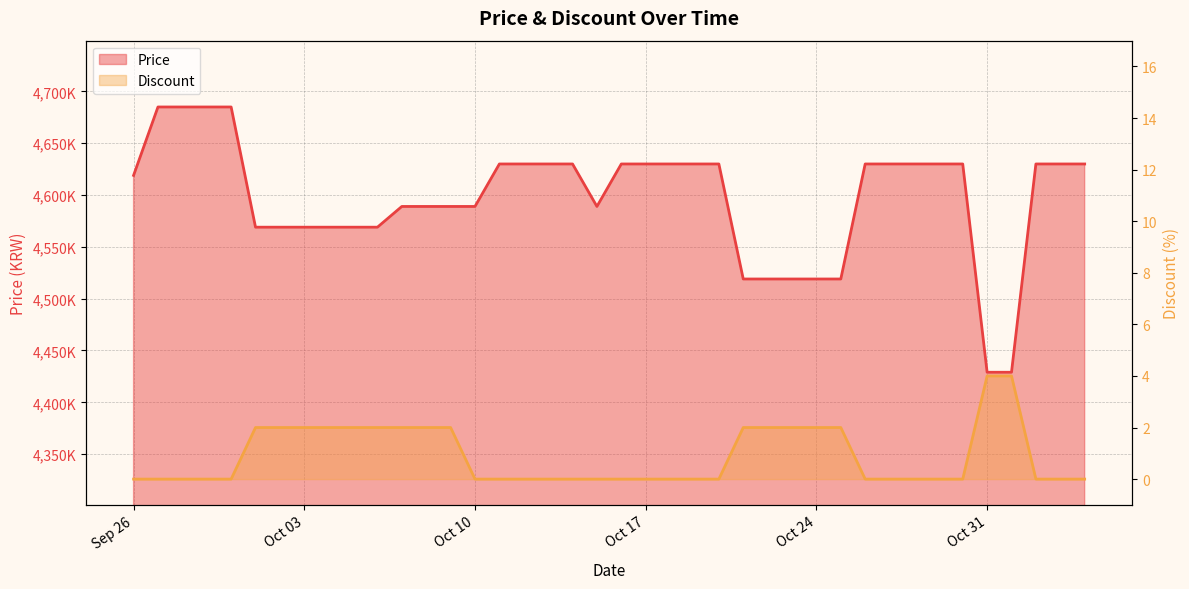

Reading left to right, what are all the values shown in this chart?

Price: 4619000	4685000	4685000	4685000	4685000	4569000	4569000	4569000	4569000	4569000	4569000	4589000	4589000	4589000	4589000	4630000	4630000	4630000	4630000	4589000	4630000	4630000	4630000	4630000	4630000	4519000	4519000	4519000	4519000	4519000	4630000	4630000	4630000	4630000	4630000	4429000	4429000	4630000	4630000	4630000
Discount: 0	0	0	0	0	2	2	2	2	2	2	2	2	2	0	0	0	0	0	0	0	0	0	0	0	2	2	2	2	2	0	0	0	0	0	4	4	0	0	0